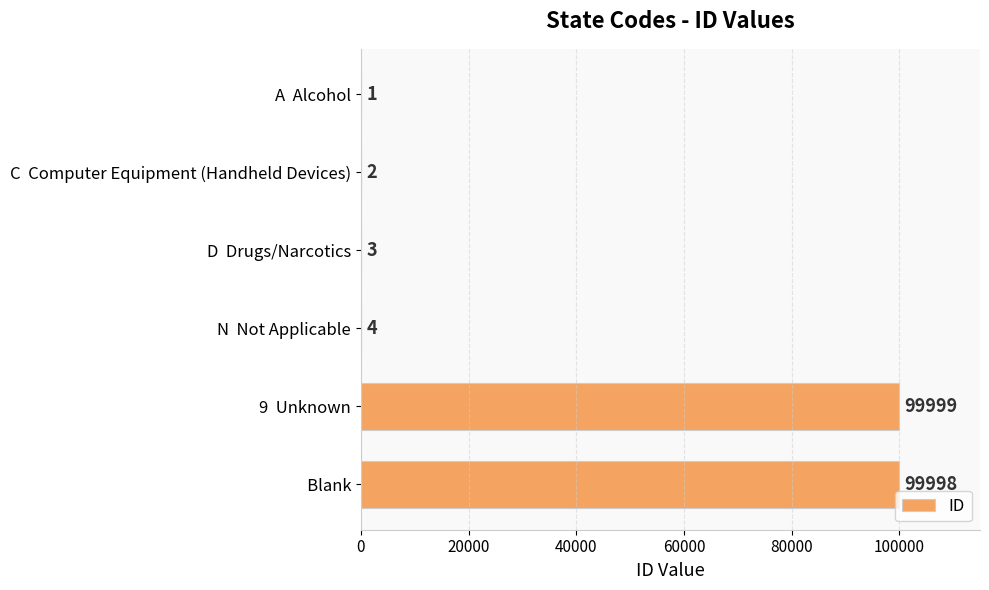

What is the sum of all values?

200007